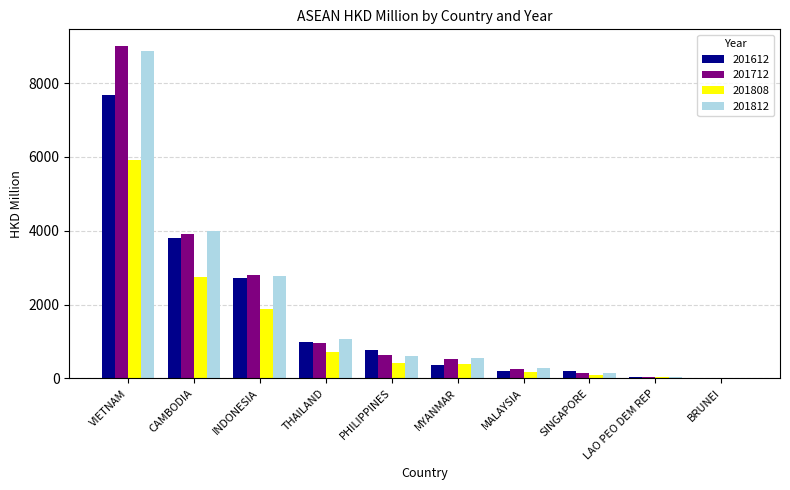

What is the difference between the 201712 values at BRUNEI and PHILIPPINES?

635.6